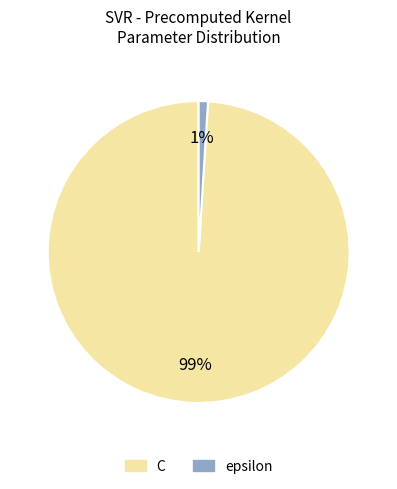

The epsilon slice represents 11% of the pie. True or false?

False